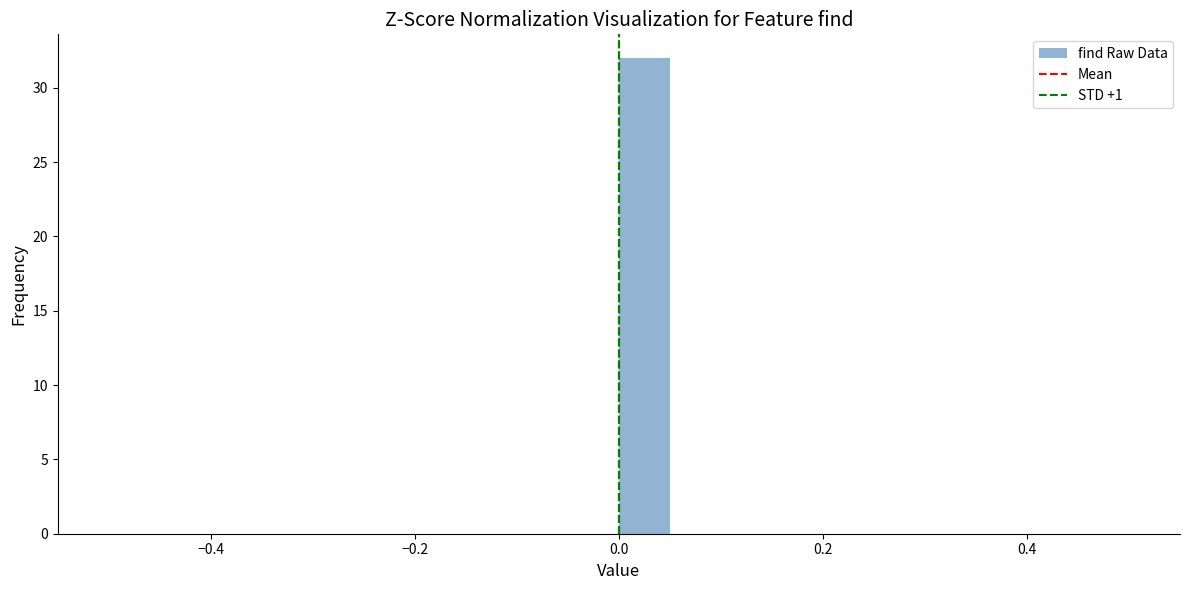

Around what value on the x-axis is the tallest bar? Give the approximate position of its centre, as read against the axis.

0.02